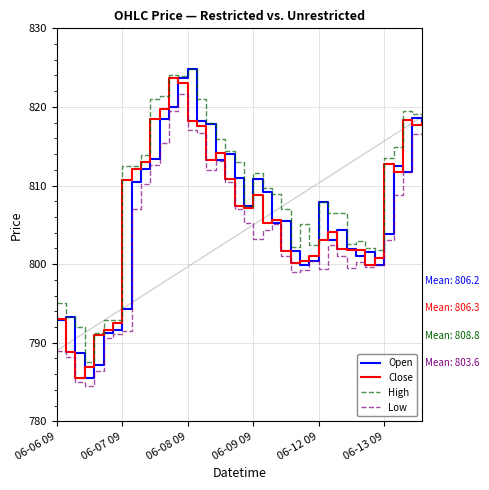

Reading right to left, extract all data points from this chart.

Open: 817.6	818.6	811.7	812.5	803.8	799.9	801.6	801.0	801.9	804.4	803.1	807.9	800.5	800.0	801.7	805.5	805.2	809.2	810.8	807.4	811.0	814.0	813.2	817.8	818.2	824.8	823.7	820.0	818.5	813.4	812.1	810.5	794.3	791.6	791.2	787.1	785.5	788.8	793.2	793.0
Close: 817.9	817.8	818.4	811.7	812.8	800.8	799.9	801.8	801.8	801.9	804.1	803.1	801.0	800.5	800.1	801.7	805.5	805.2	808.8	807.1	807.4	810.8	814.1	813.2	817.5	818.2	823.1	823.7	819.8	818.5	813.0	812.1	810.8	792.5	791.6	791.0	786.9	785.5	788.8	793.0
High: 818.7	819.1	819.5	815.0	813.5	801.9	802.0	803.0	802.5	806.5	806.5	807.9	802.4	805.1	802.1	807.0	809.0	809.7	811.6	807.4	813.0	814.5	816.0	817.9	821.0	824.8	824.0	824.0	821.4	821.0	813.9	812.5	812.5	792.9	792.9	791.2	787.5	792.0	793.2	795.0
Low: 816.9	816.5	811.7	808.9	803.0	799.9	799.6	800.2	799.5	801.0	802.5	799.4	800.5	799.3	799.0	801.0	805.1	804.4	803.2	805.2	807.0	810.5	813.1	812.0	816.6	817.0	821.7	819.5	815.4	812.6	810.1	807.0	791.5	791.1	790.5	786.5	784.5	785.0	788.2	789.0